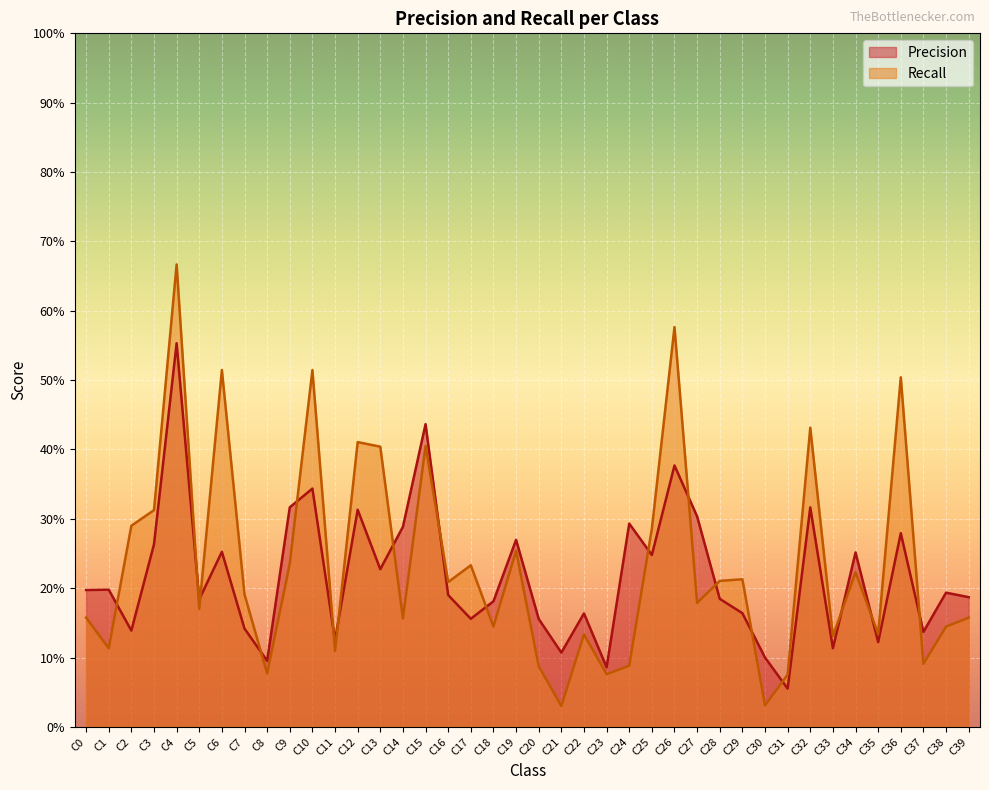

What is the value of the Recall point at the 6th from the left?

0.2